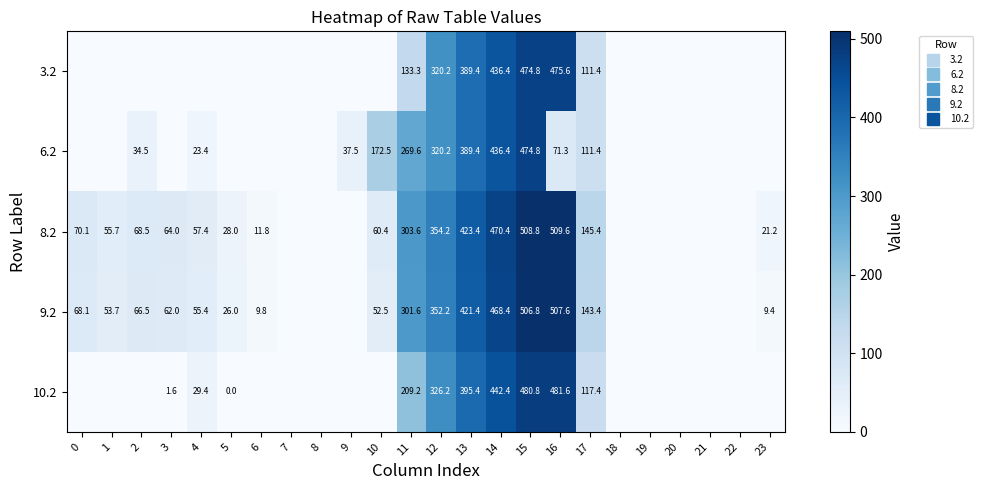

Rank the series by their maximum value, from lowest to highest.

6.2, 3.2, 10.2, 9.2, 8.2